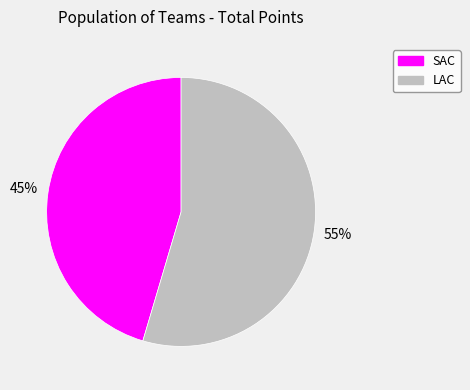

Approximately how many times larger is the value at SAC compared to LAC?

0.8